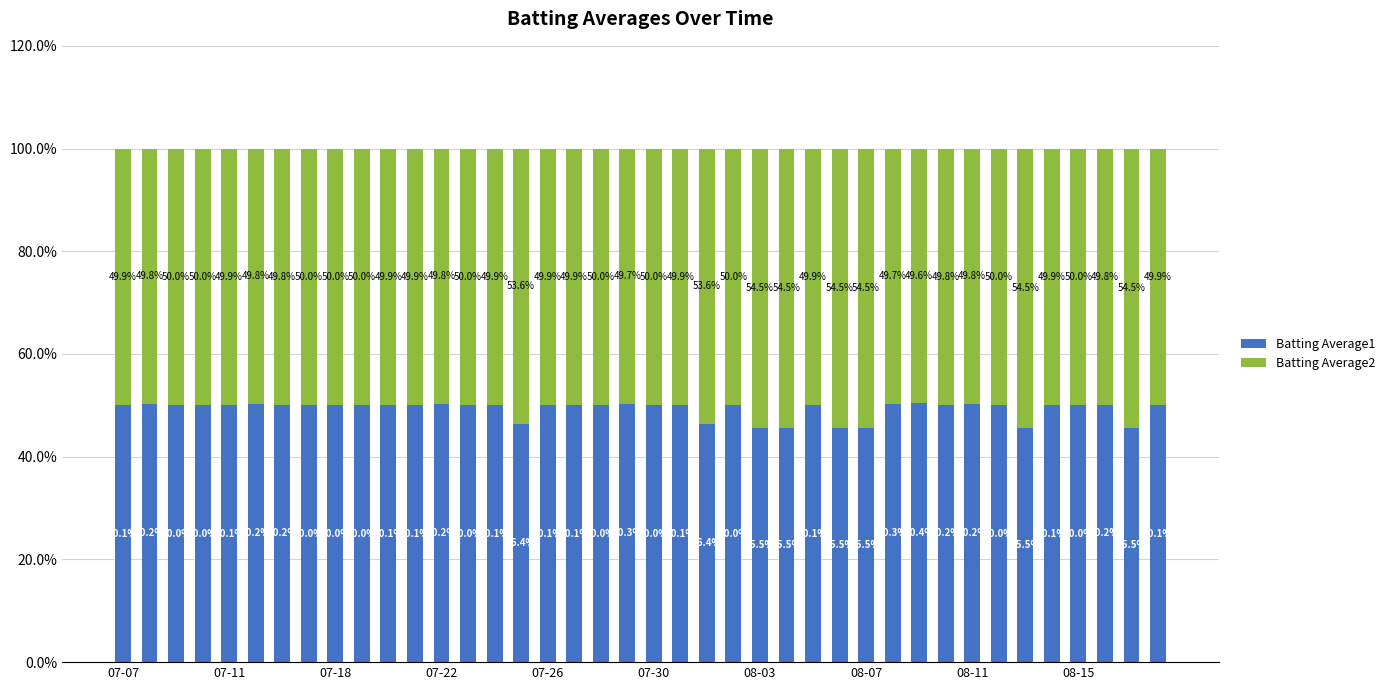

What is the minimum value for Batting Average1?

45.5